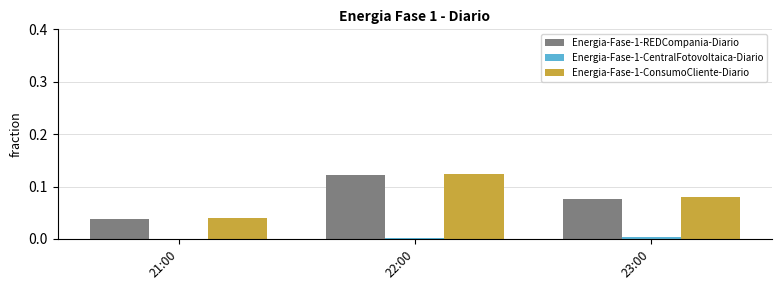

The value of Energia-Fase-1-REDCompania-Diario at 21:00 is 0.0. True or false?

True